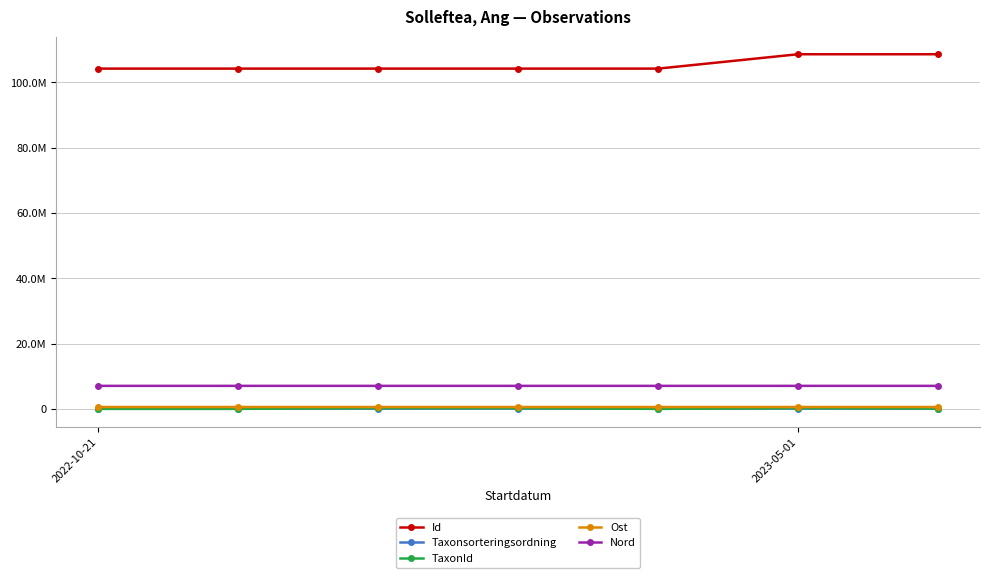

True or false: Nord and Taxonsorteringsordning cross at least once.

False